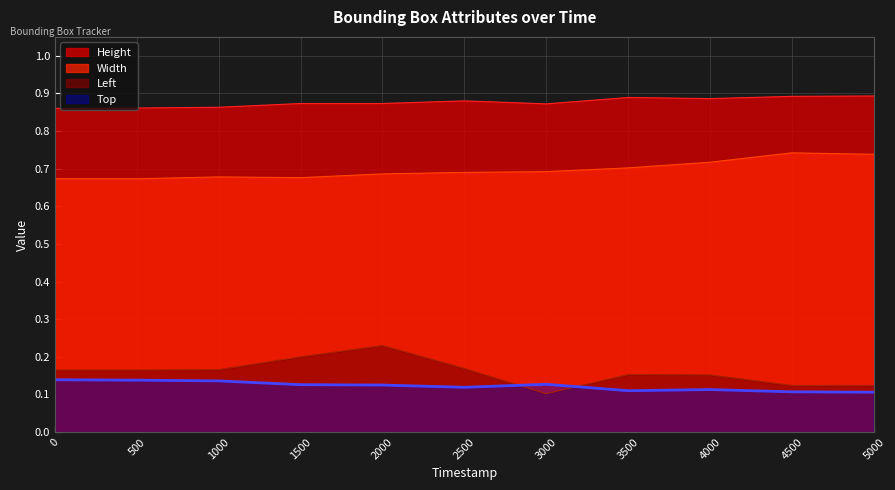

What is the value of the Height point at the 1st from the left?

0.9